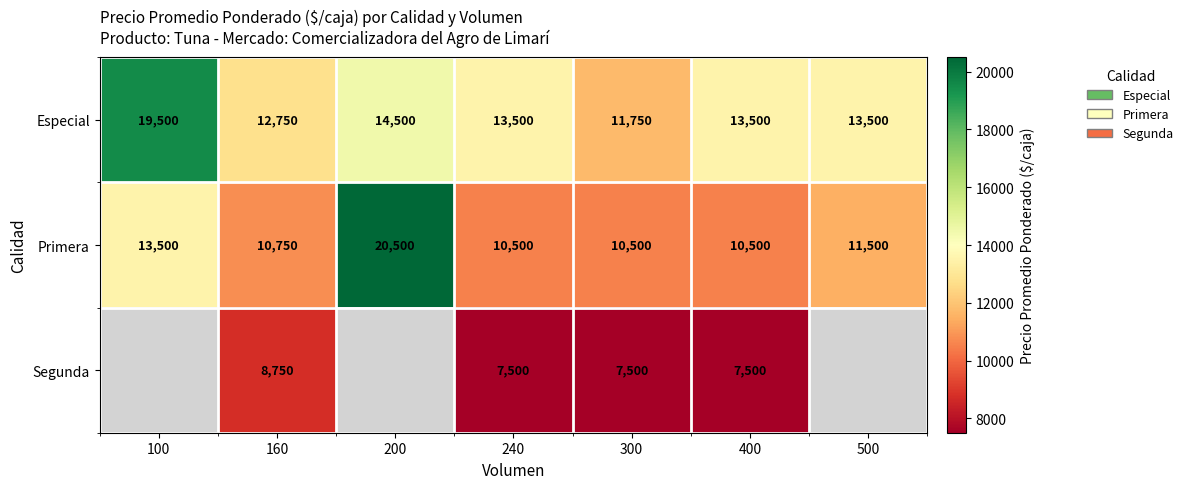

At how many categories does at least one series exceed 13134?

5